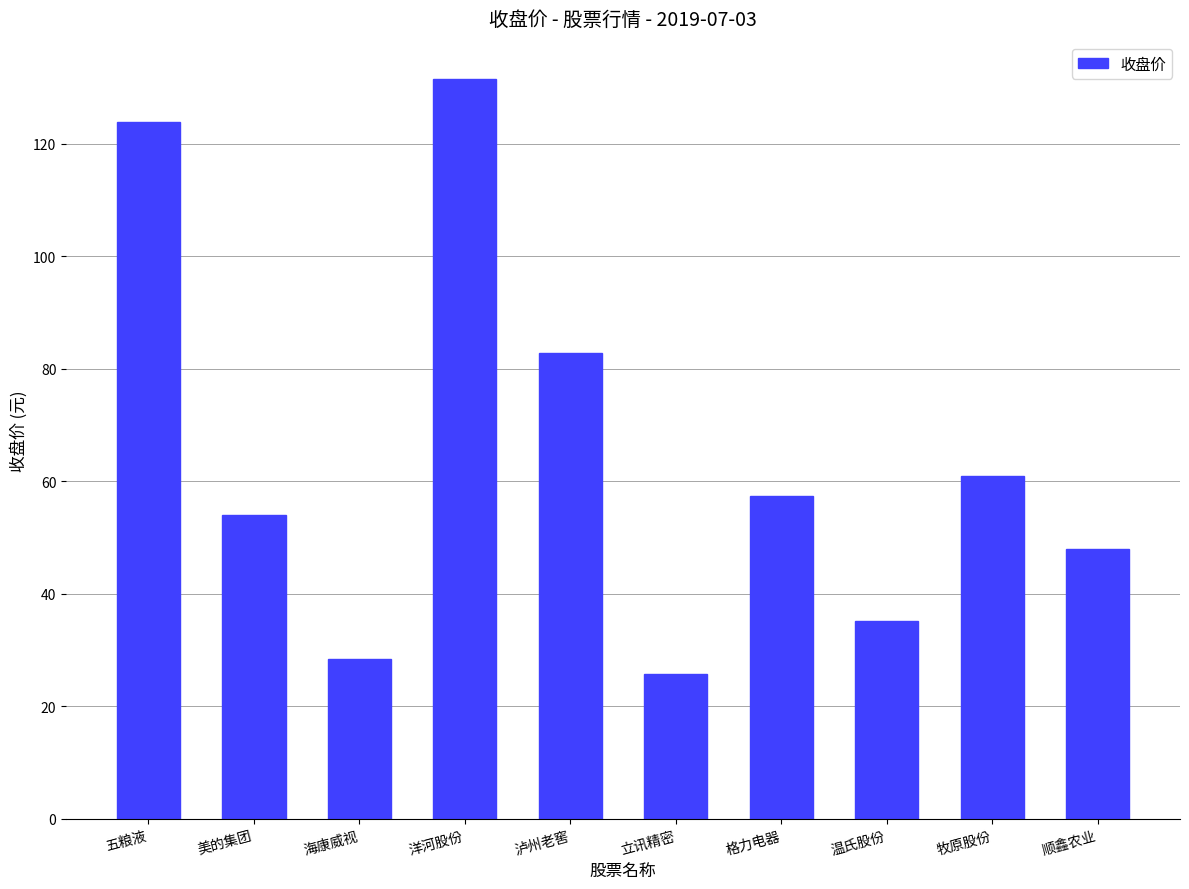

Where does the data first go above 57?

五粮液